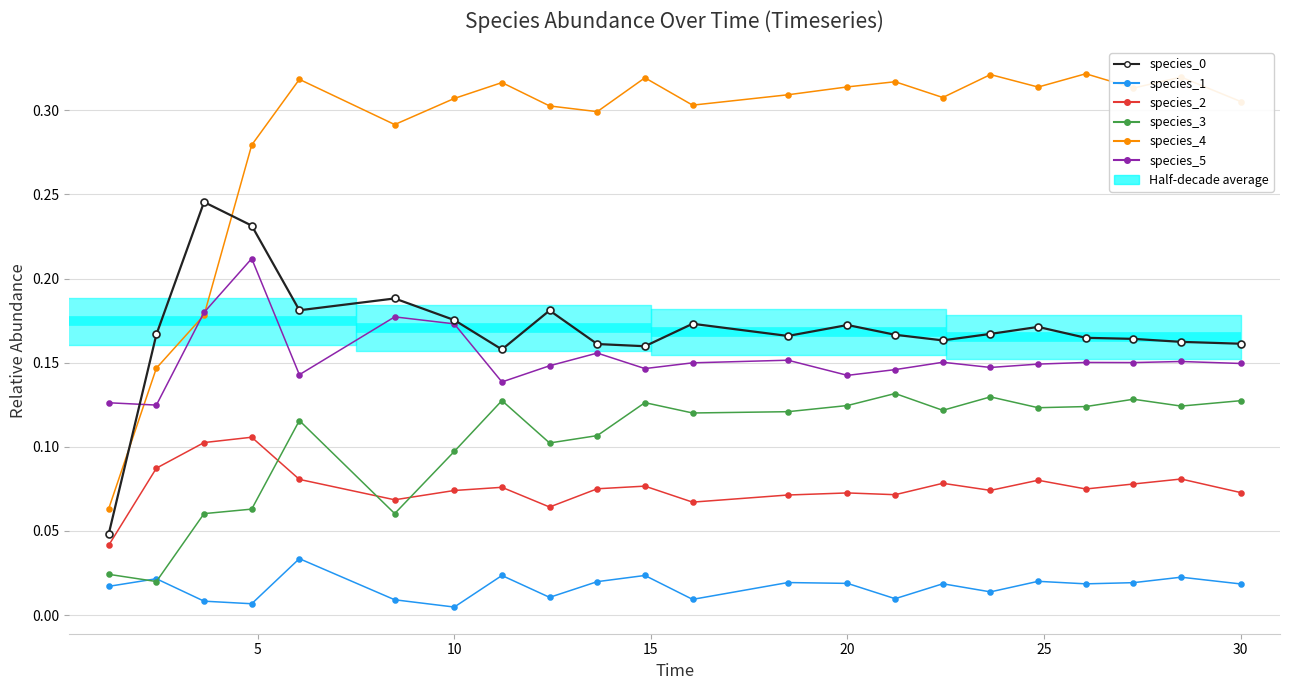

After their last crossing, which series has the higher values: species_0 or species_5?

species_0